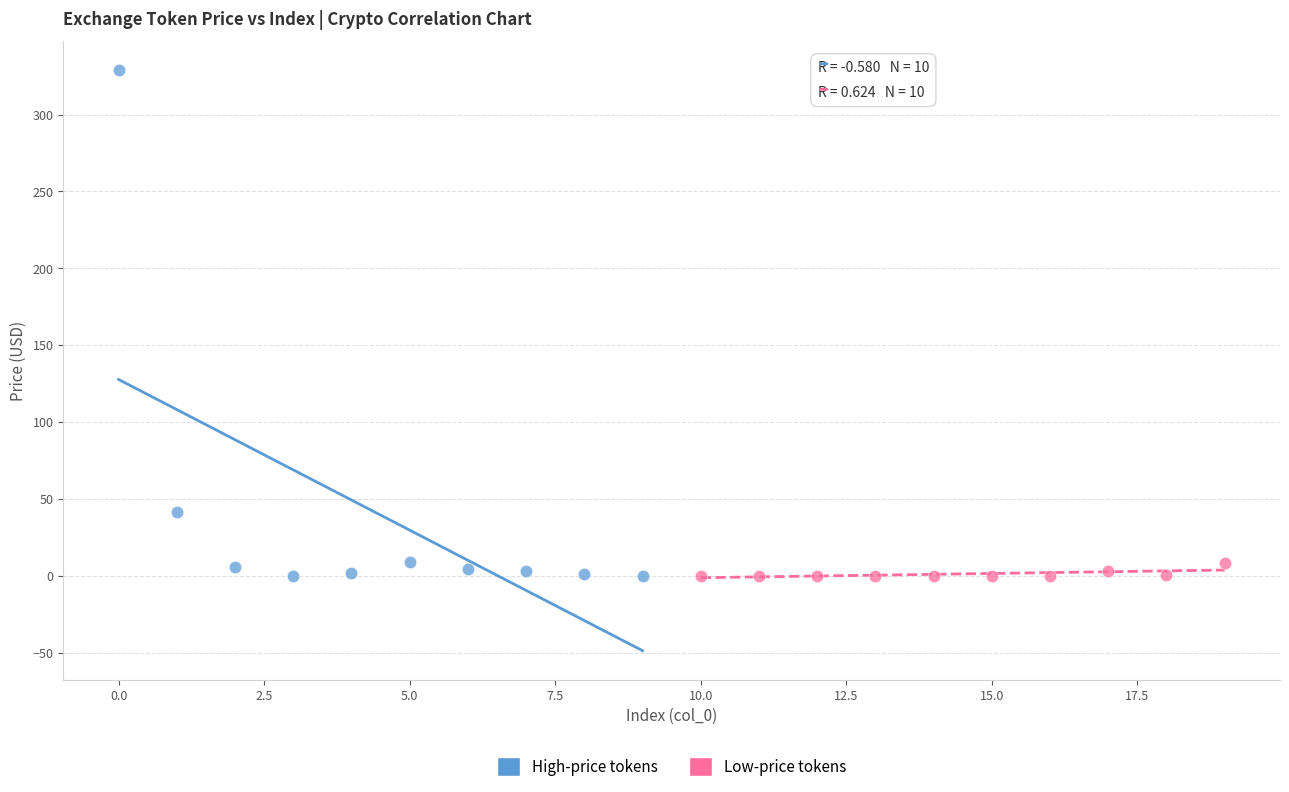

Which series reaches the maximum Y coordinate?

High-price tokens